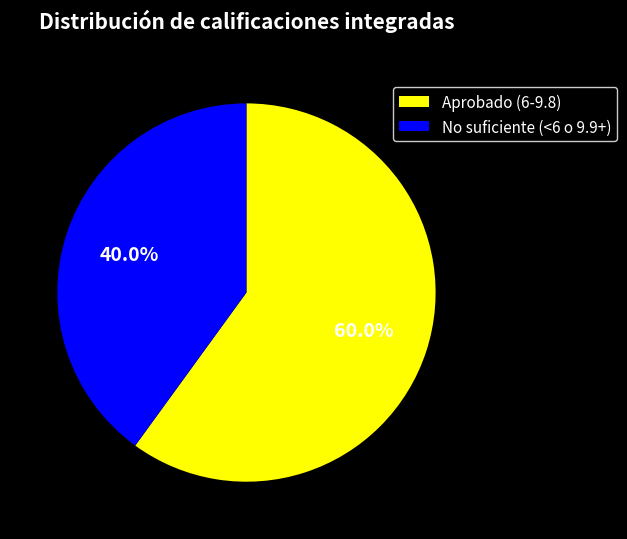

Approximately how many times larger is the value at Aprobado (6-9.8) compared to No suficiente (<6 o 9.9+)?

1.5